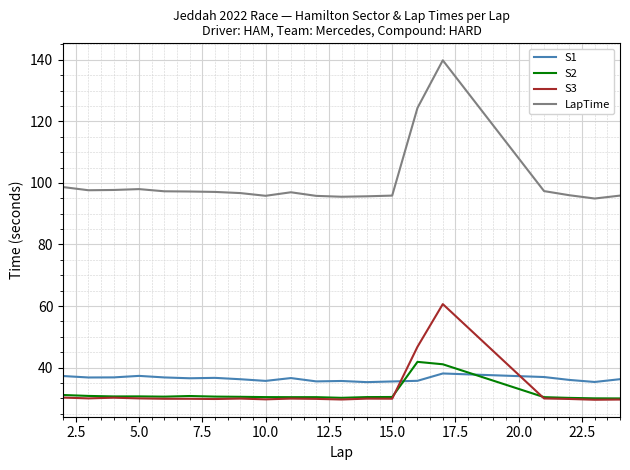

What is the greatest value displayed?

139.8